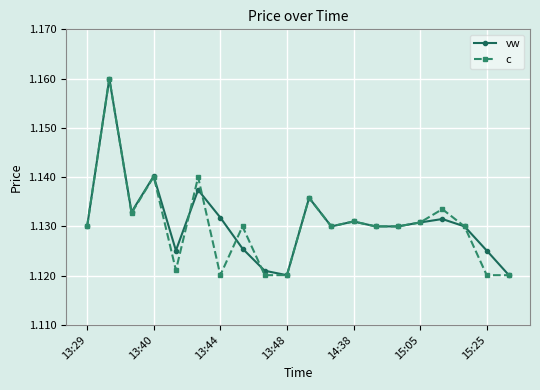

True or false: c has more than 1 points higher than both neighbors.

True